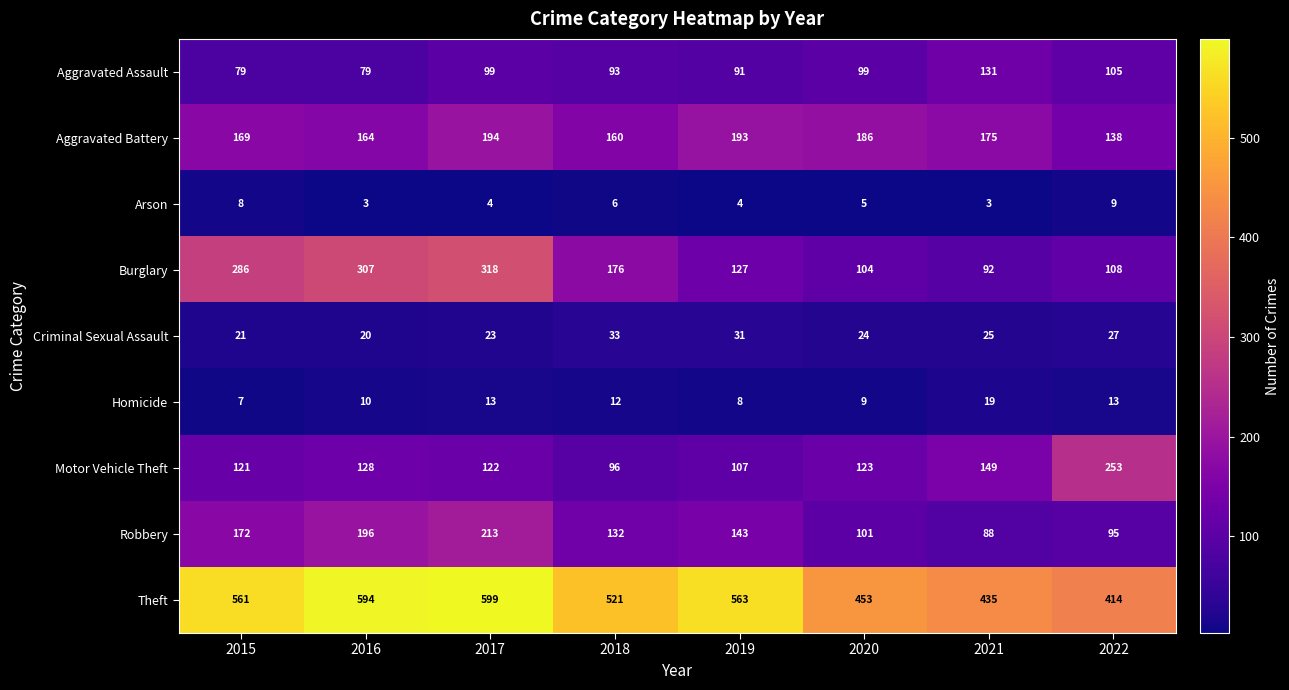

At 2016, list the series in order from largest to smallest.

Theft, Burglary, Robbery, Aggravated Battery, Motor Vehicle Theft, Aggravated Assault, Criminal Sexual Assault, Homicide, Arson